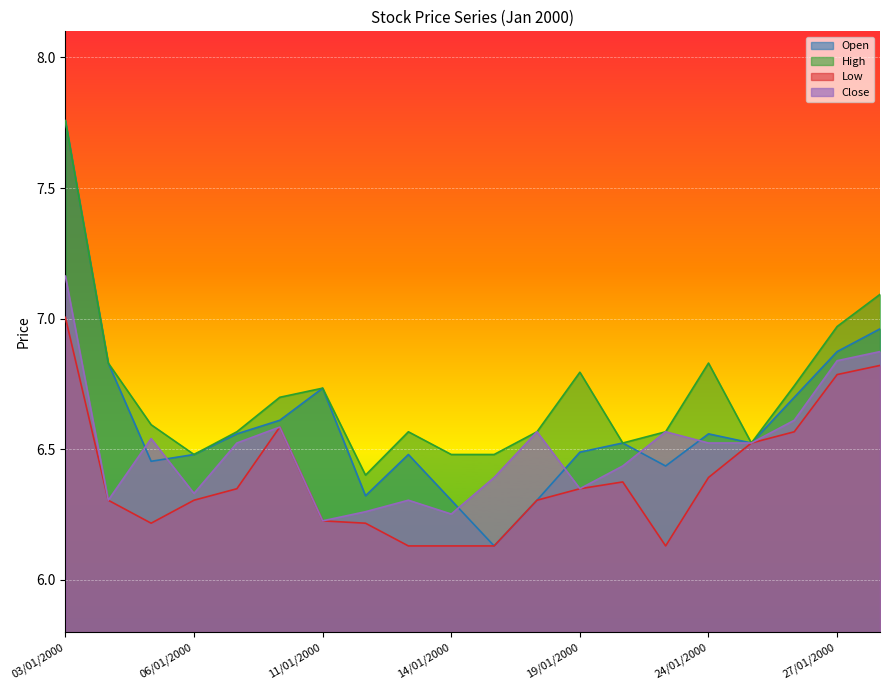

Count the number of data series in this chart.

4